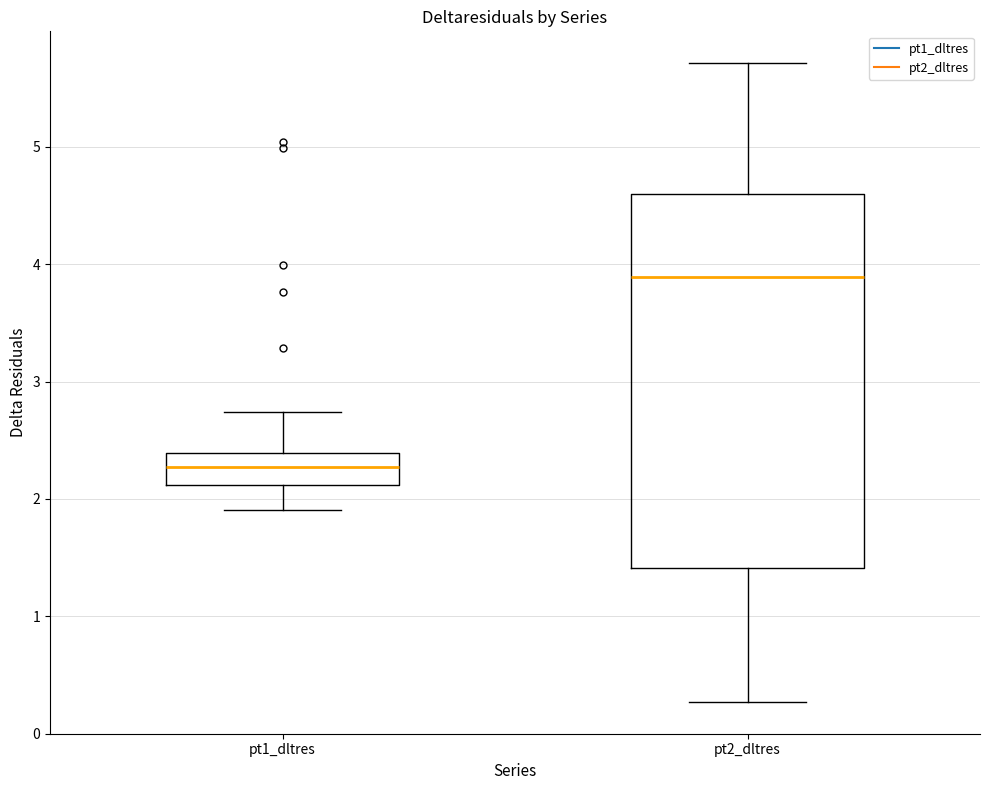

Where does the lower whisker of the box for pt2_dltres end on the y-axis? The values are not printed on the chart, so give them approximately, as read against the axis.

0.3